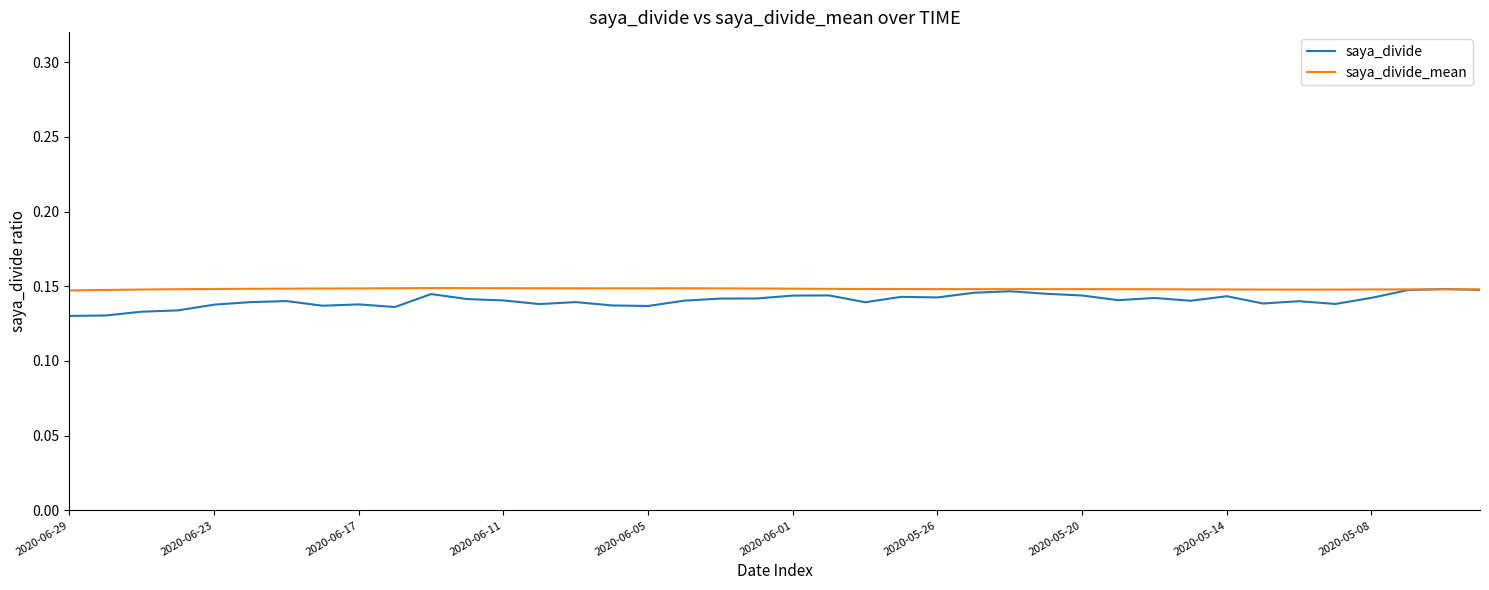

True or false: saya_divide has more than 2 interior local peaks.

True